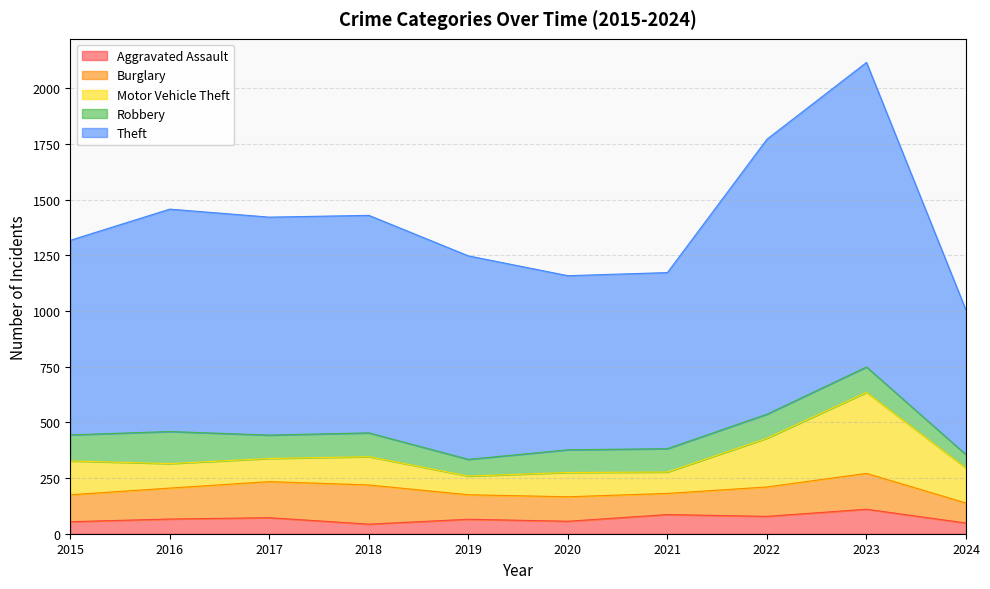

True or false: Robbery and Burglary cross at least once.

True